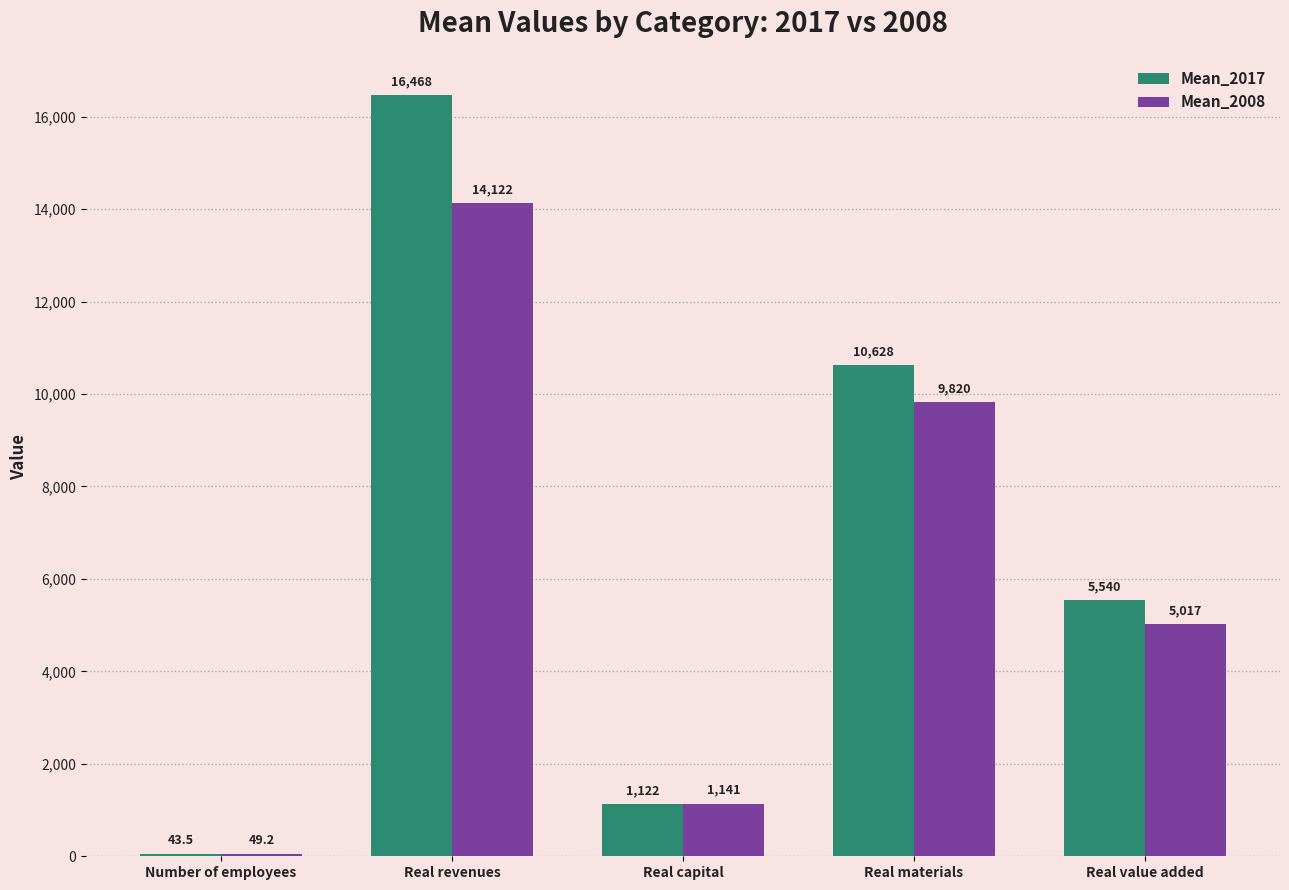

Is the value of Mean_2008 at Real value added greater than the value of Mean_2017 at Real capital?

Yes